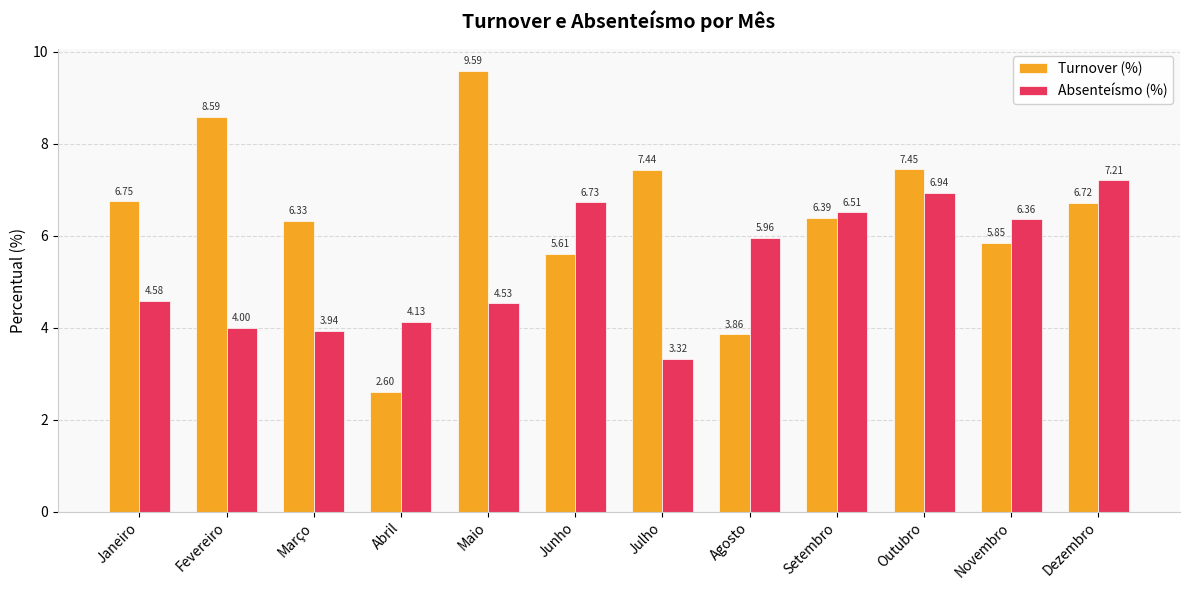

At which category is the sum across all series the highest?

Outubro